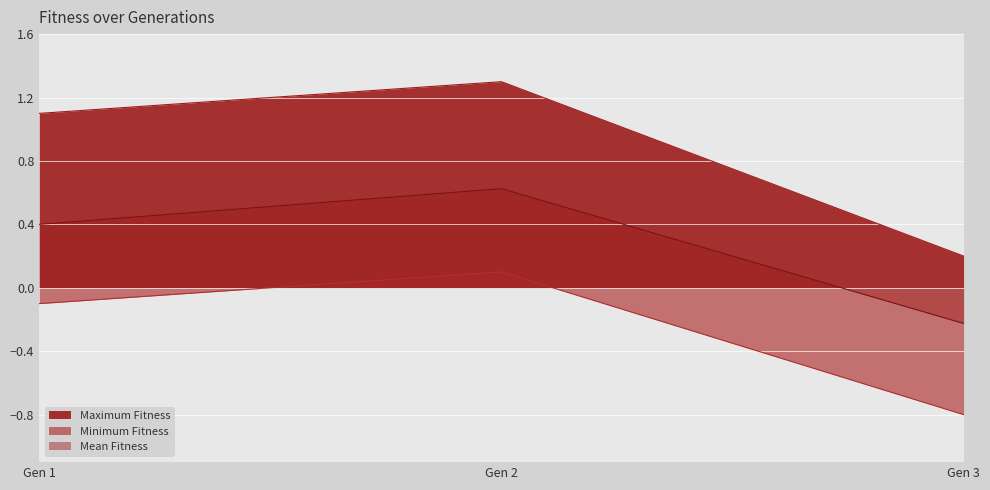

At how many categories does at least one series exceed 0?

3